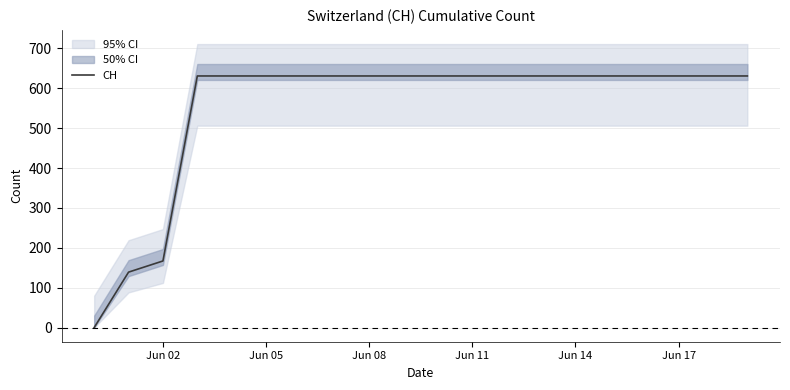

At which label is CH closest to 315?

Jun 02